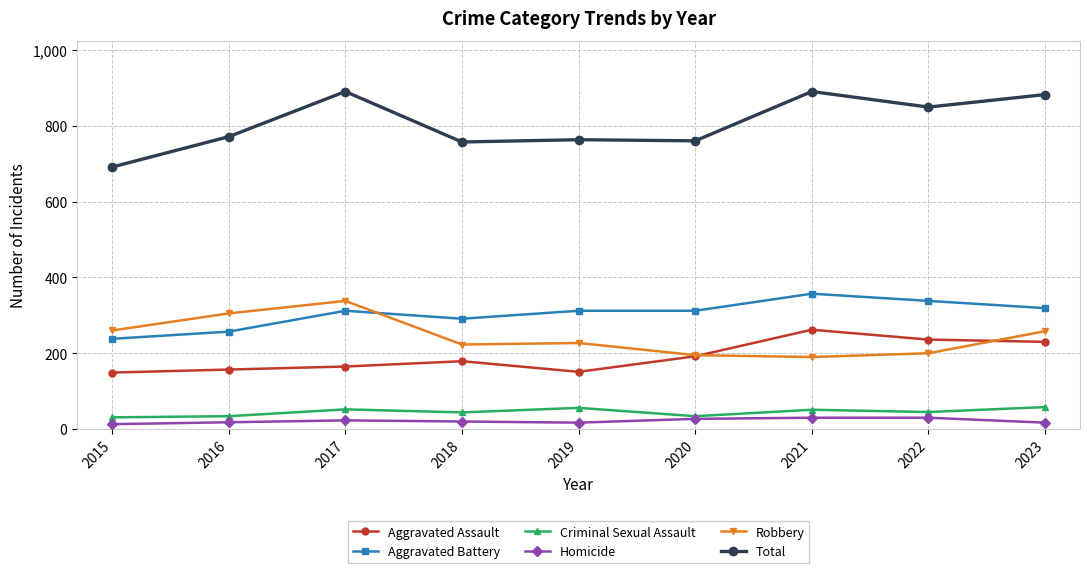

Which series has the widest spread of values?

Total